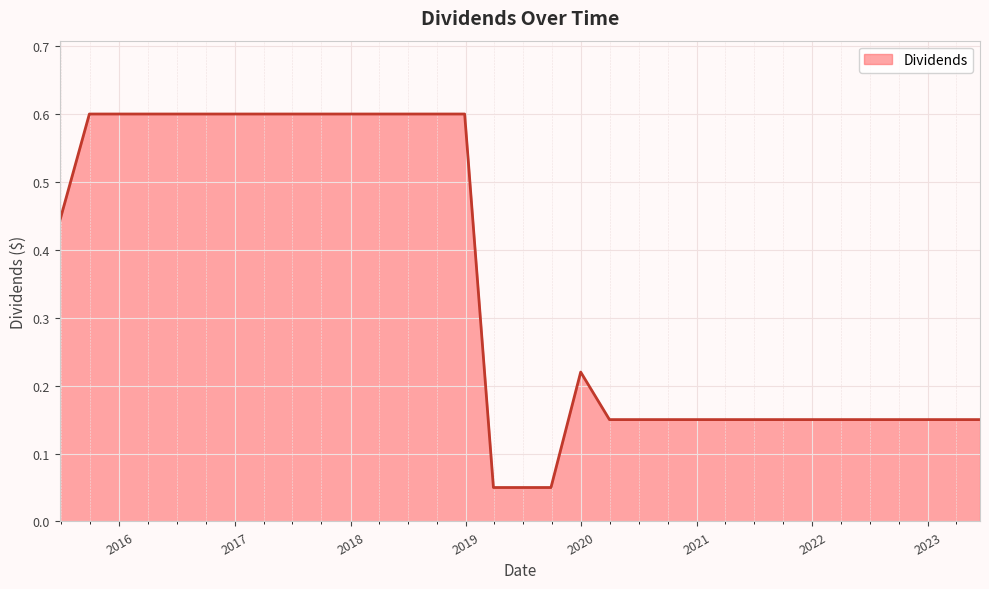

What is the maximum value shown in the chart?

0.6